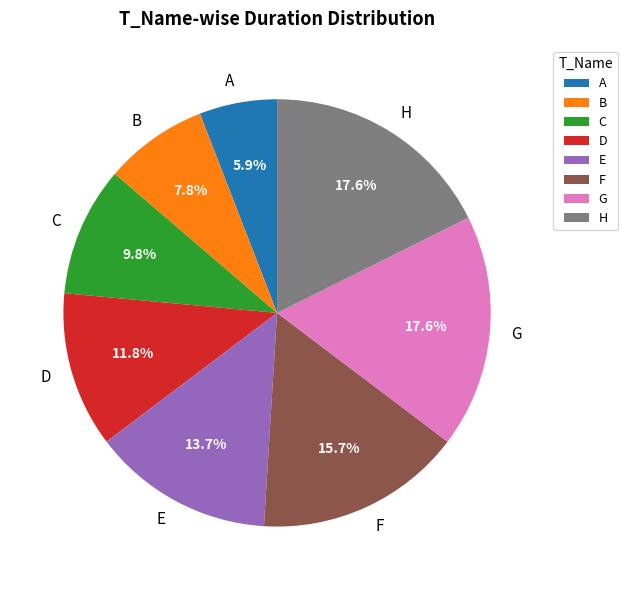

What is the smallest slice in the pie chart?

A